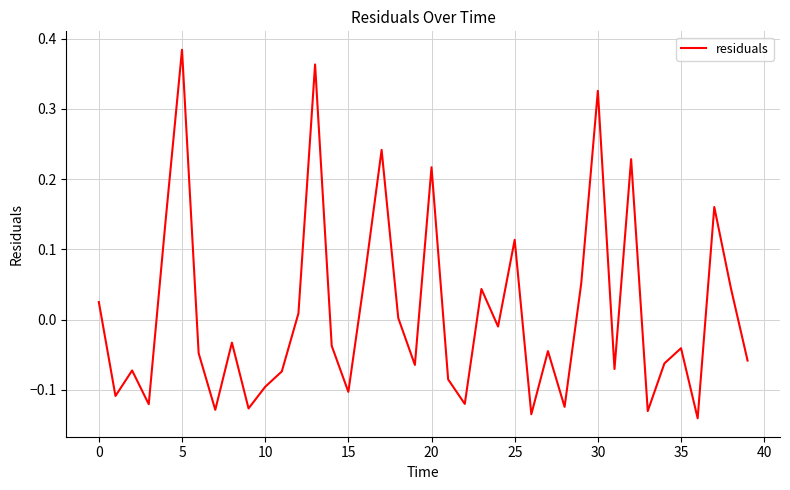

What is the difference between the maximum and minimum values?

0.5